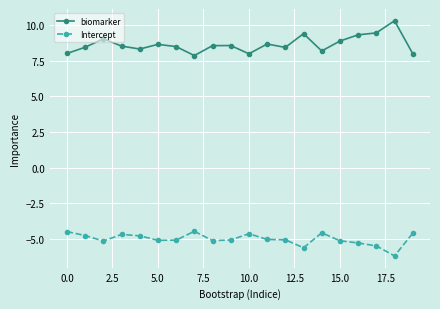

What is the minimum value for Intercept?

-6.2